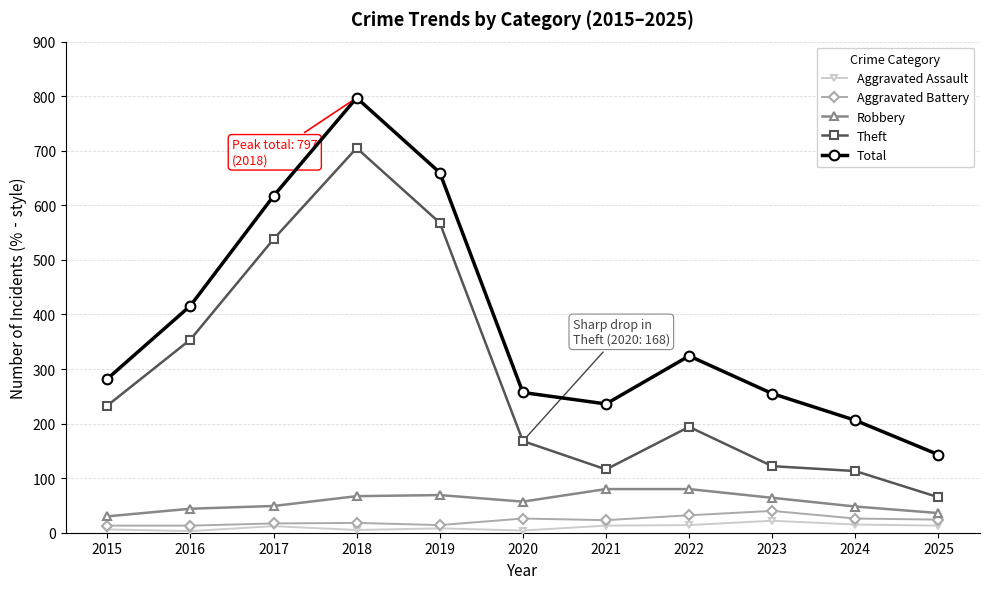

The Theft series shows 194 at 2022. True or false?

True